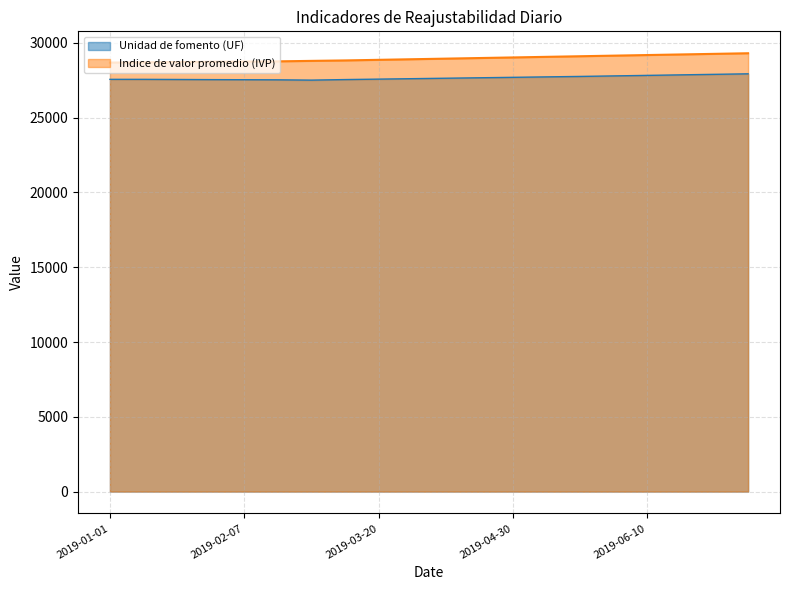

What is the label of the 4th point from the left?

2019-01-31